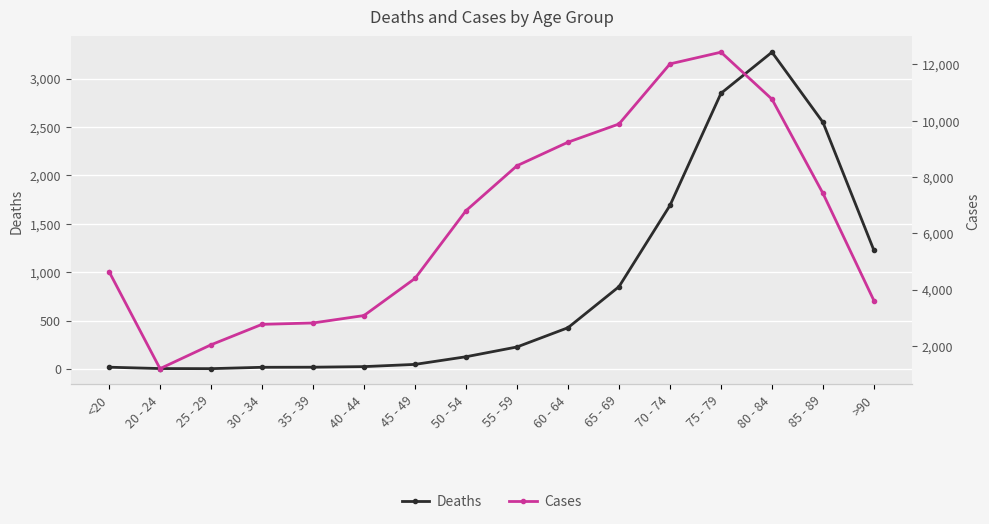

Which series has the widest spread of values?

Cases